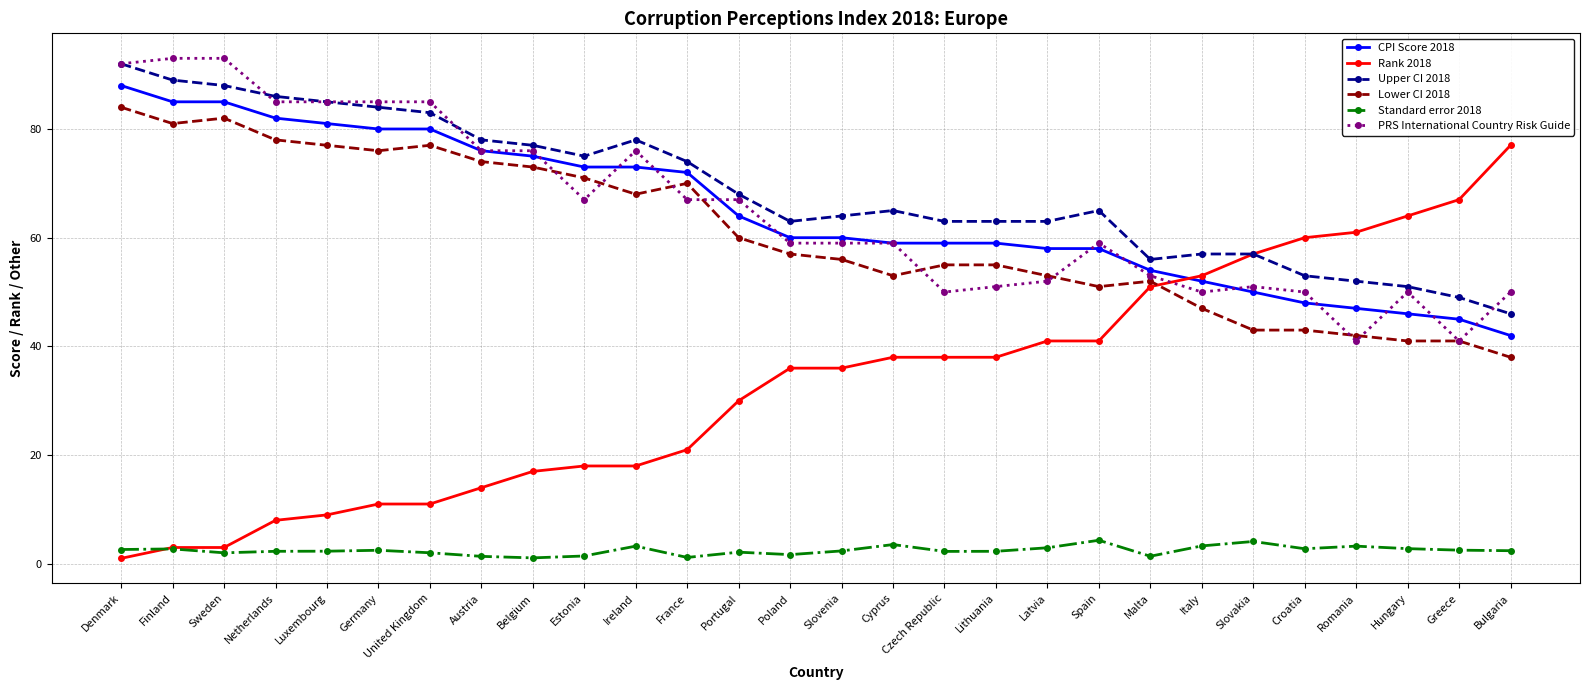

Where is the first local minimum for Upper CI 2018?

Estonia